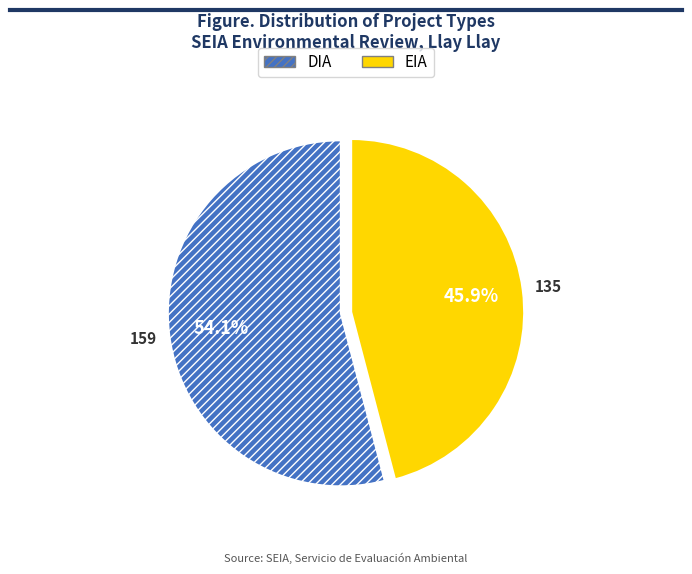

What is the majority slice?

DIA